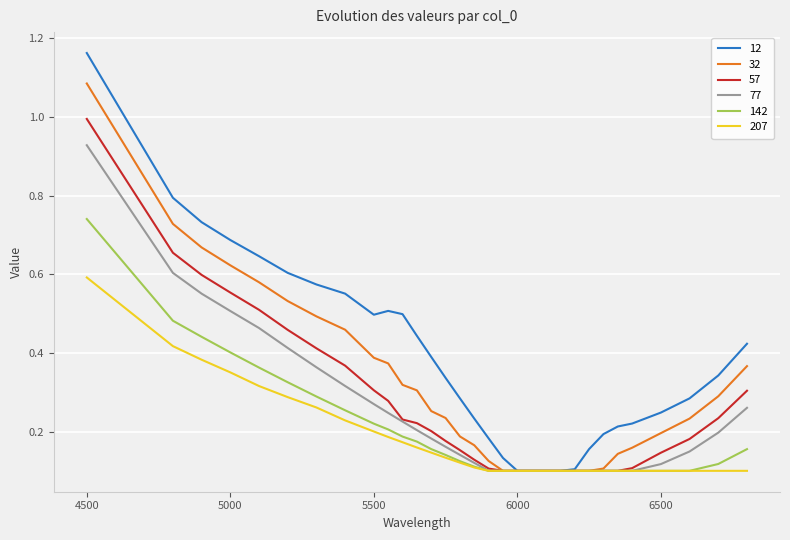

Which series has the largest total across all categories?

12